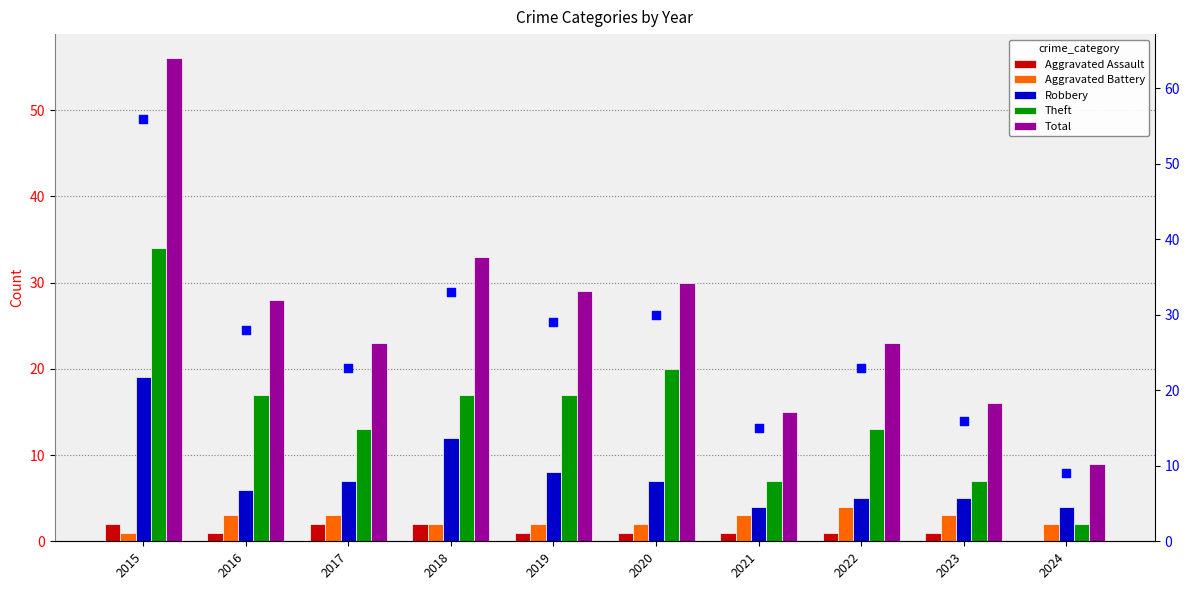

What is the total value across all series at 2023?

48